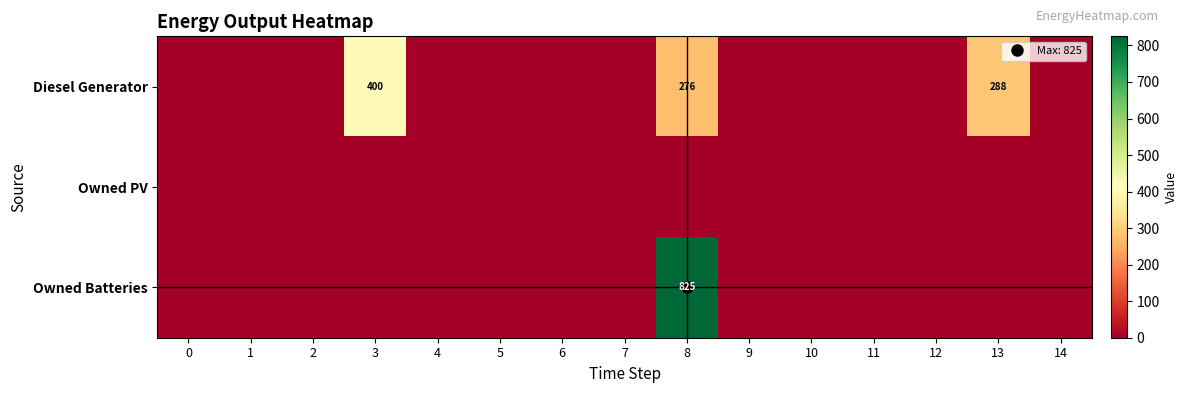

Rank the series at 1 from lowest to highest value.

Diesel Generator, Owned PV, Owned Batteries